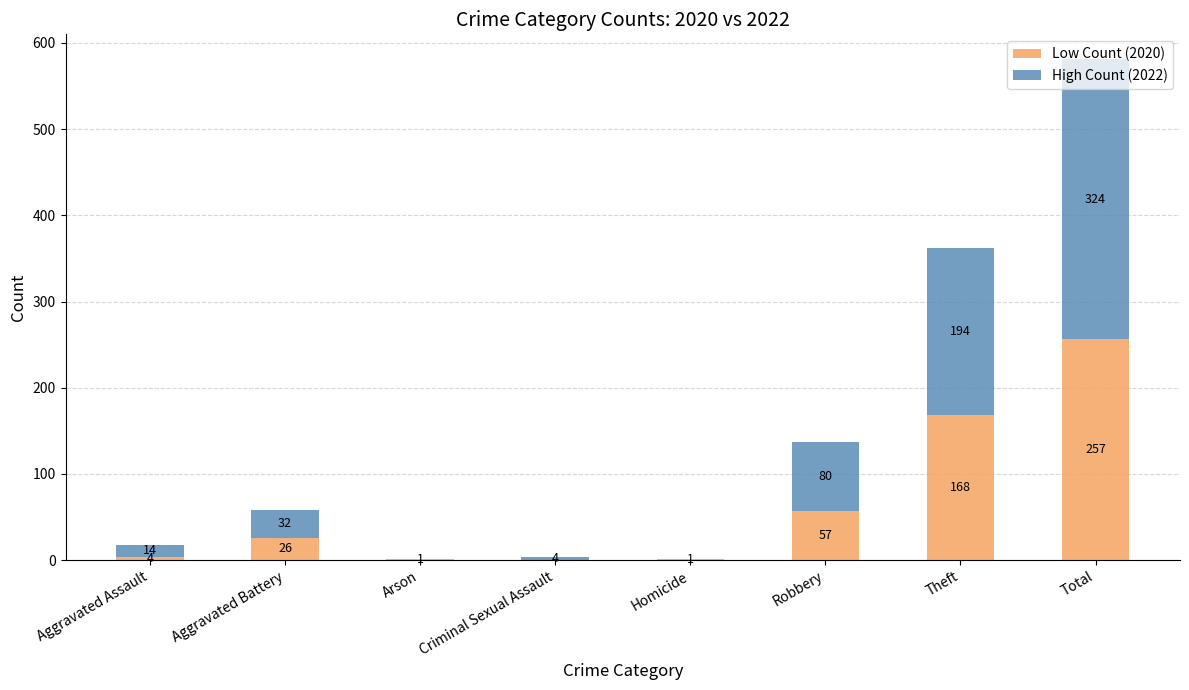

What is the sum of all Low Count (2020) values?

514